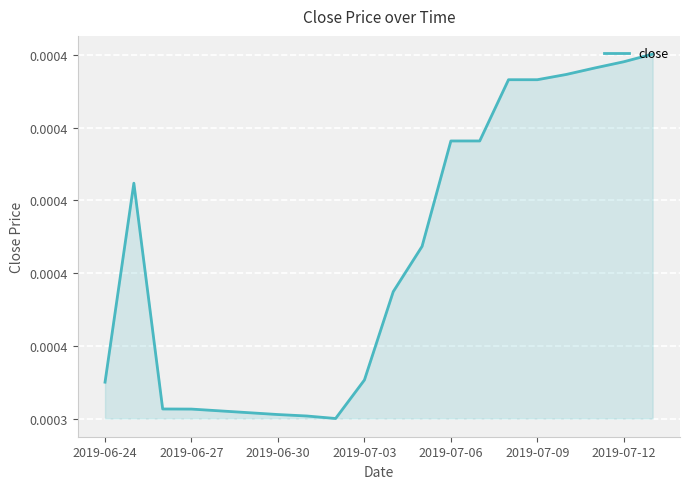

True or false: there are more than 2 points higher than both neighbors.

False